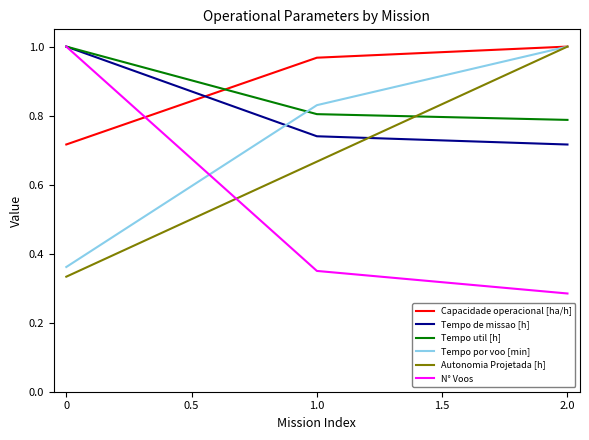

The value of Capacidade operacional [ha/h] at 1.0 is 0.3. True or false?

False